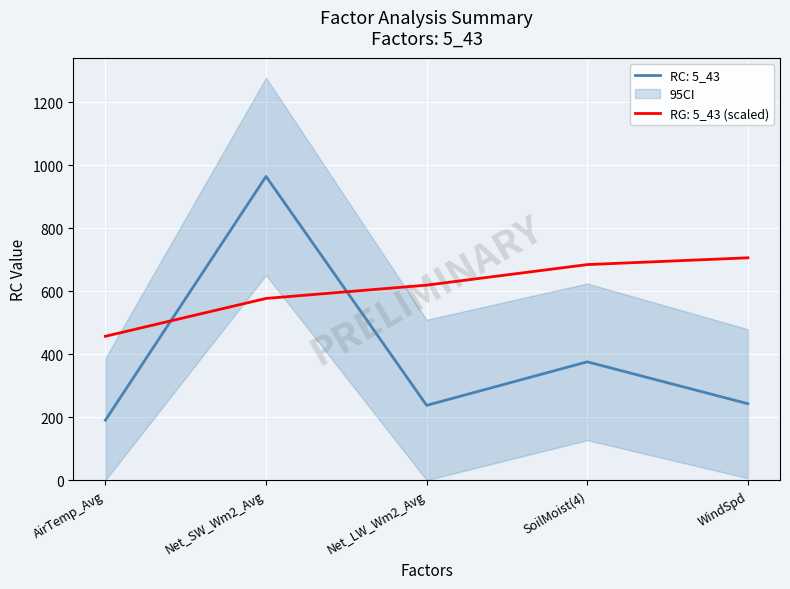

The value of RG: 5_43 (scaled) at SoilMoist(4) is 684.6. True or false?

True